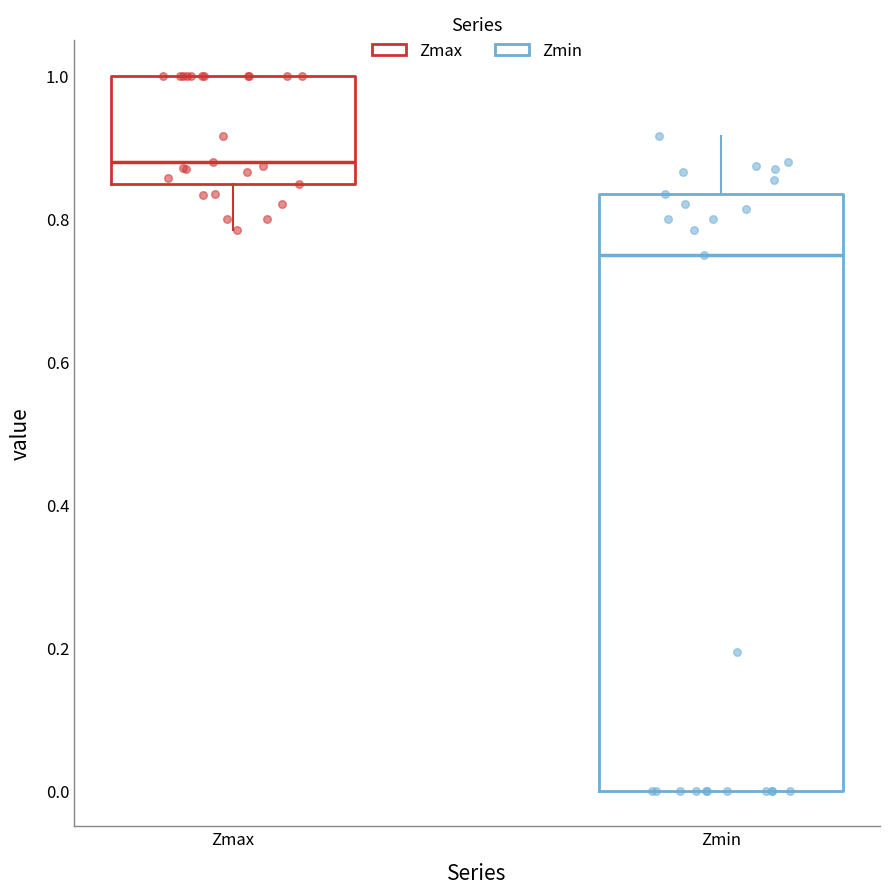

Where does the median line of the box for Zmax sit on the y-axis? The values are not printed on the chart, so give them approximately, as read against the axis.

0.88